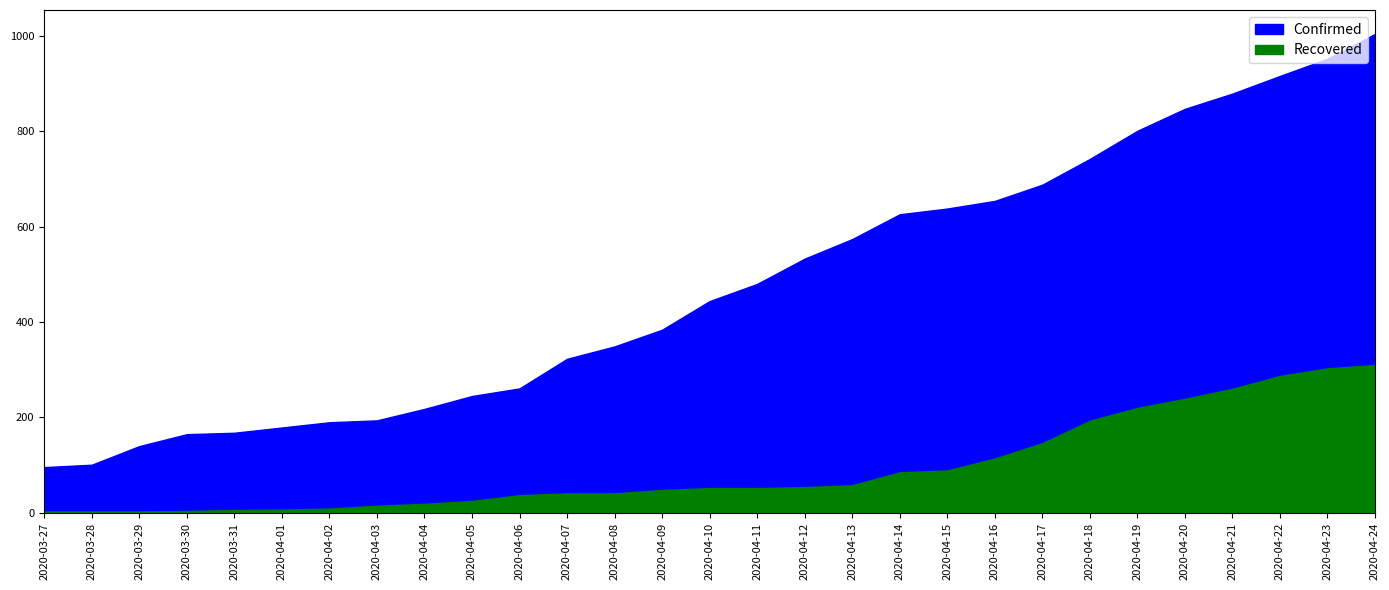

True or false: Recovered and Confirmed cross at least once.

False